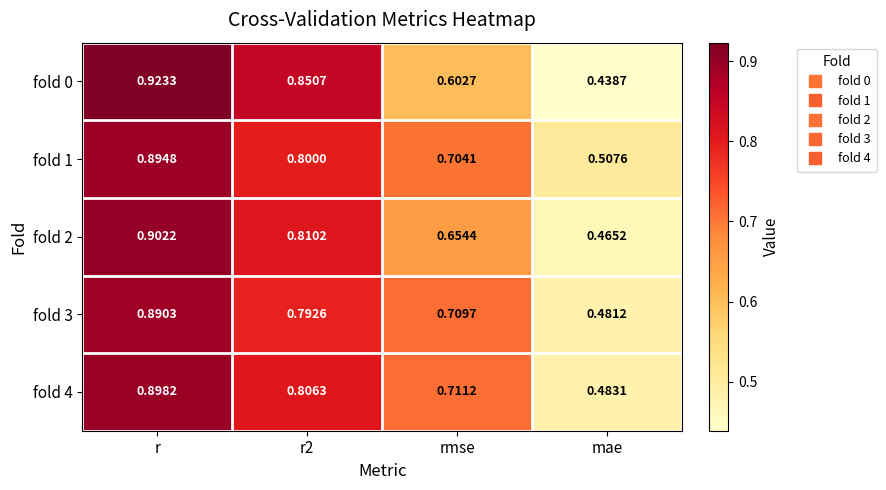

What is the difference between the highest and lowest values at mae?

0.1